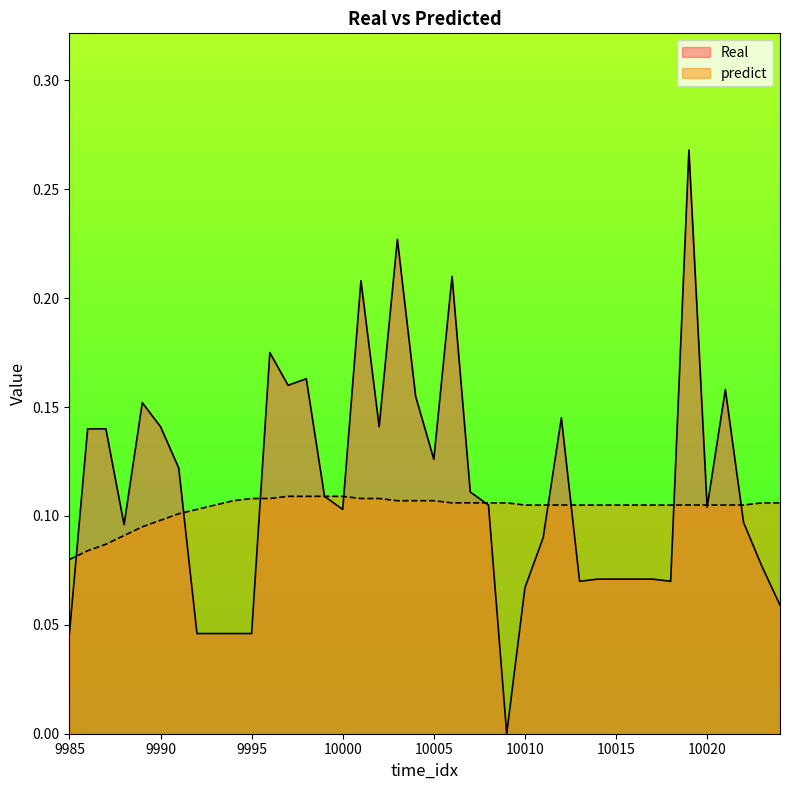

At which category does Real reach its first local valley?

9988